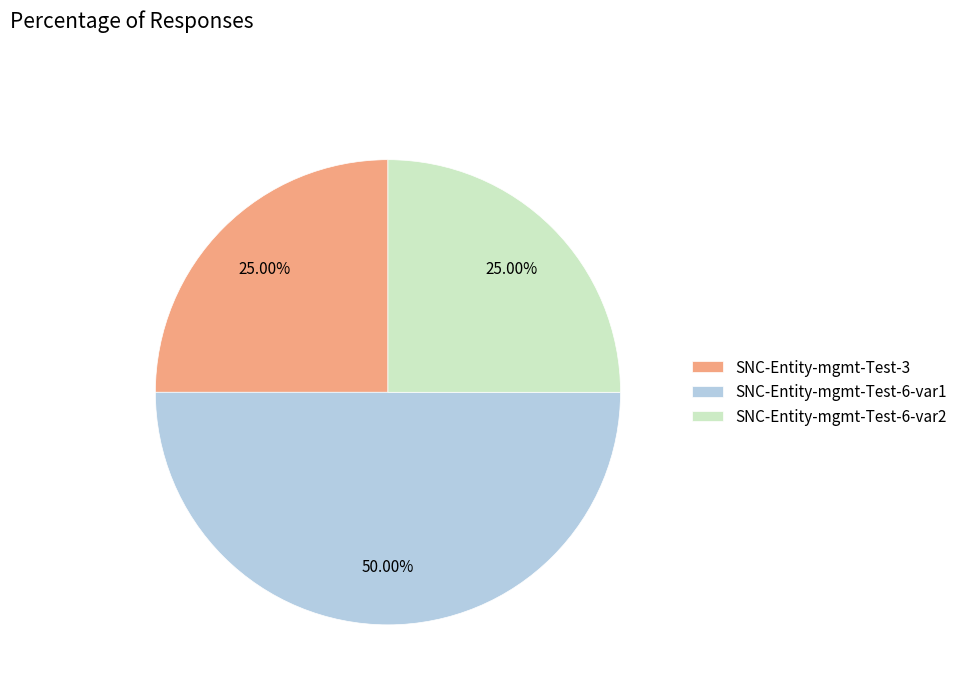

What is the ratio of the value at SNC-Entity-mgmt-Test-3 to the value at SNC-Entity-mgmt-Test-6-var1?

0.5